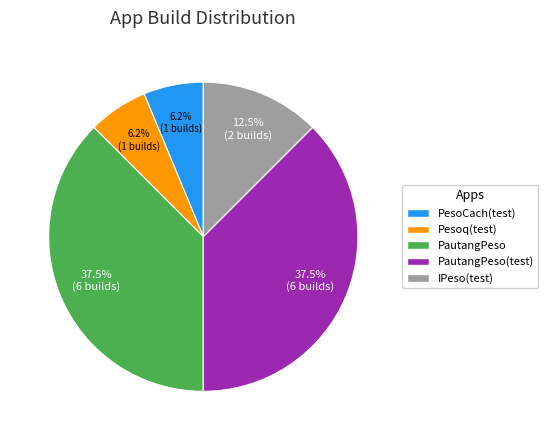

Does any single category account for the majority?

No